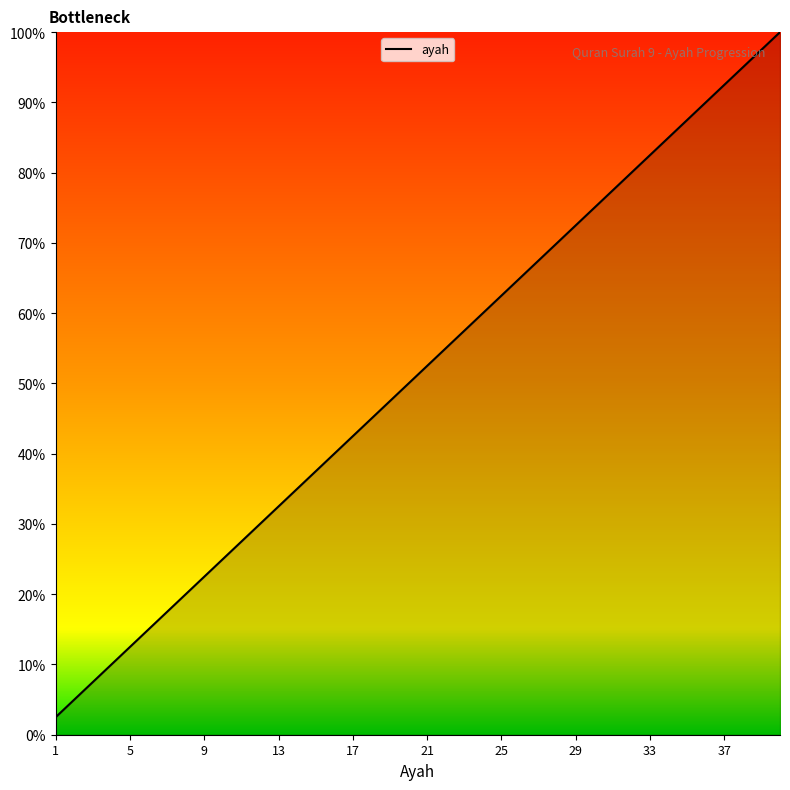

How many lines are shown in the chart?

1